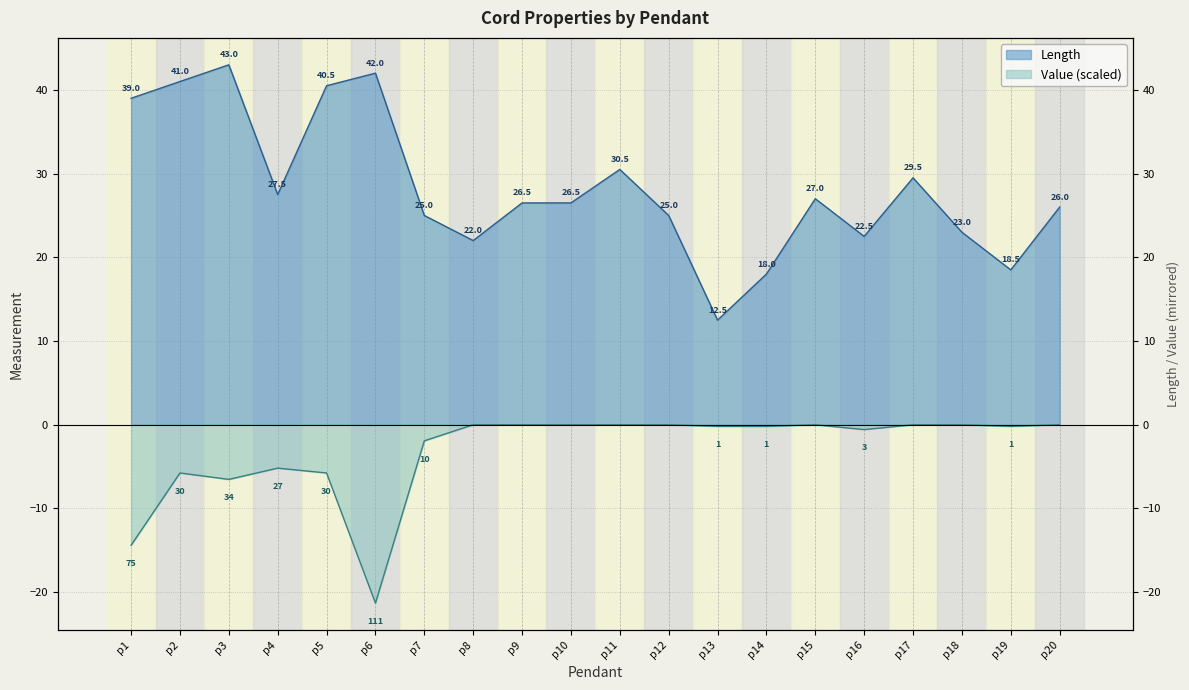

What are all the series names shown in the legend?

Length, Value